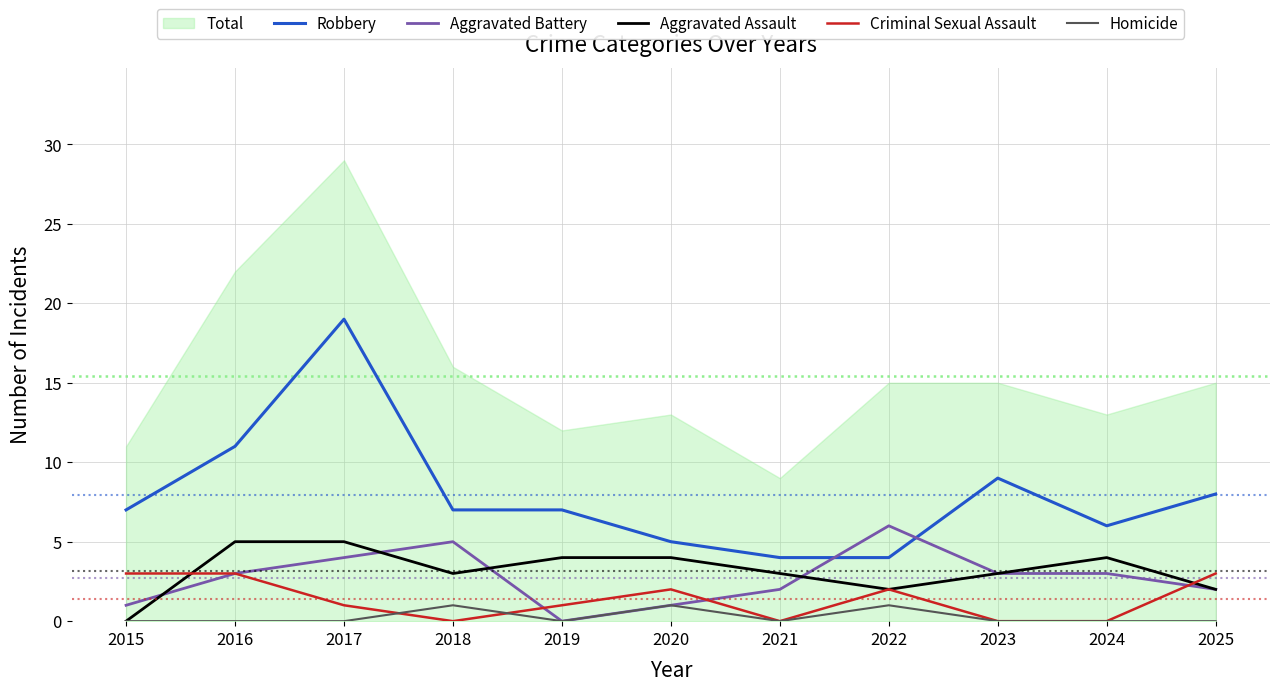

How many values in the Aggravated Battery series are below 3?

5